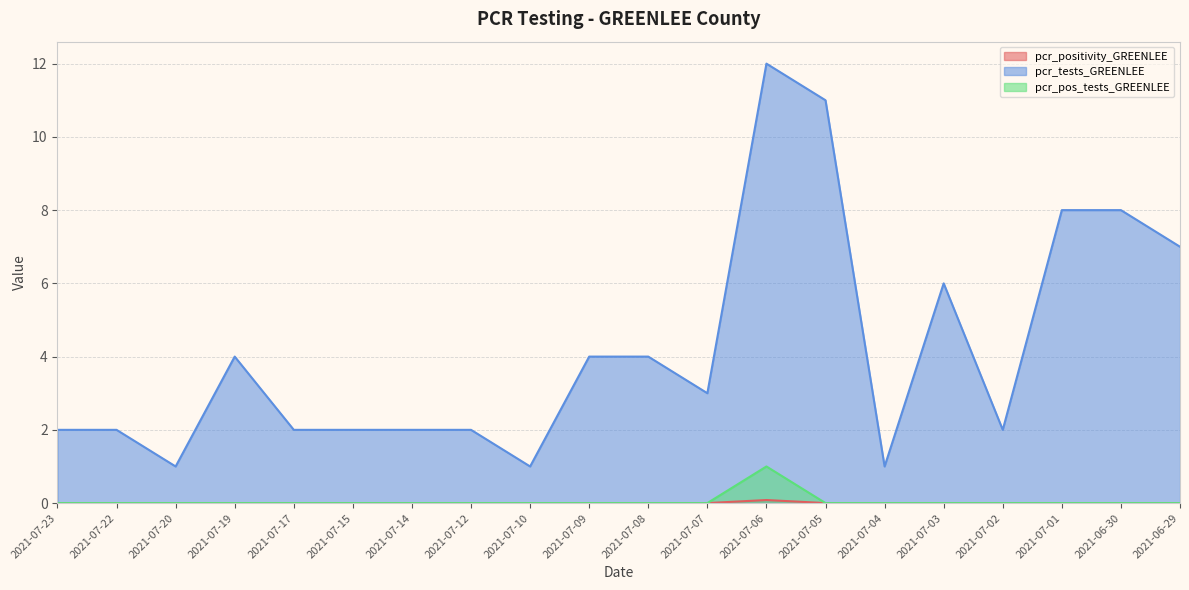

True or false: pcr_pos_tests_GREENLEE has more than 2 points higher than both neighbors.

False